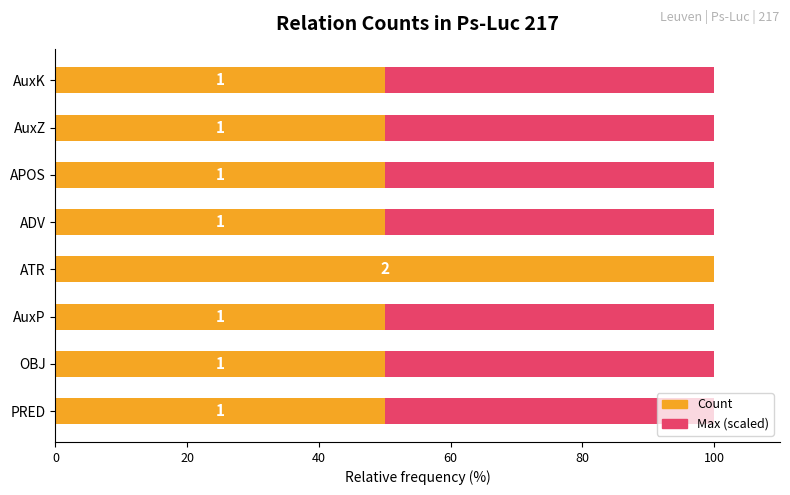

How many series are shown in this chart?

2